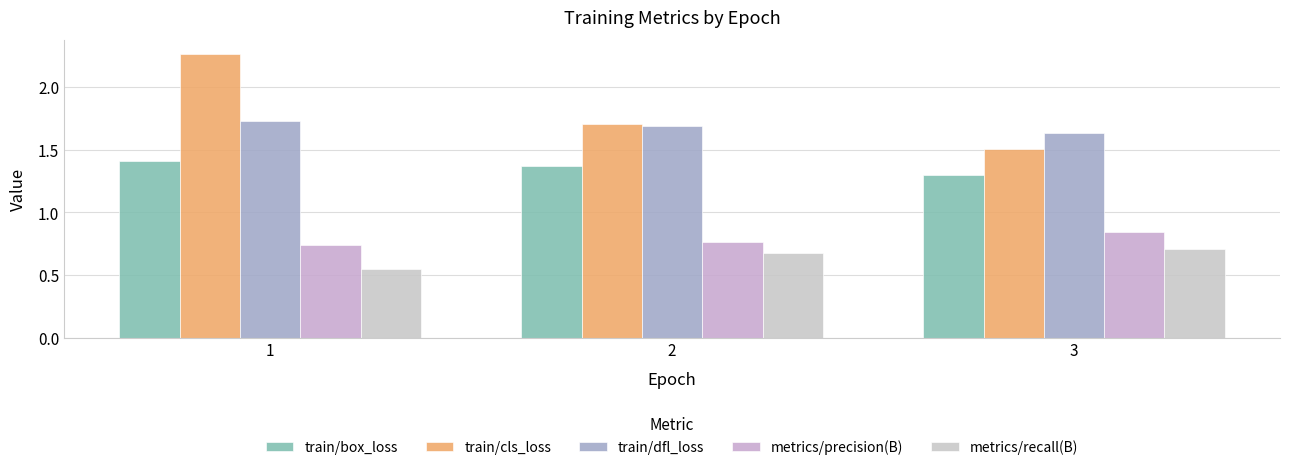

Rank the categories by train/box_loss value from highest to lowest.

1, 2, 3